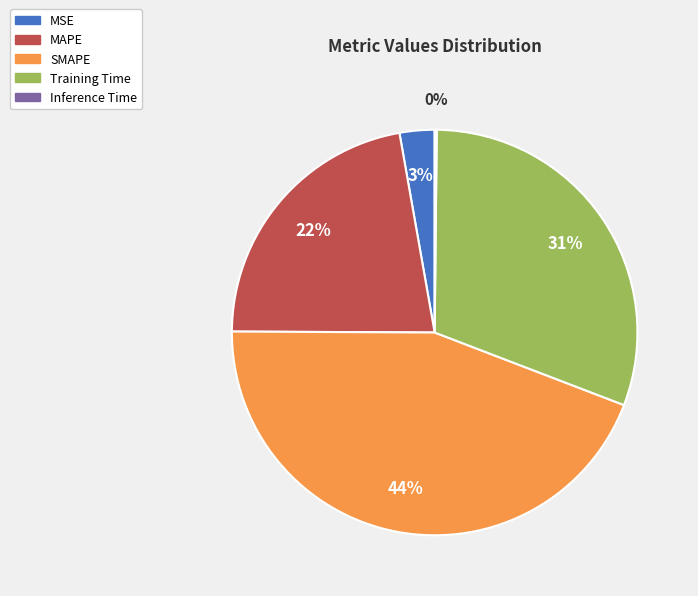

Between SMAPE and Training Time, which is larger?

SMAPE